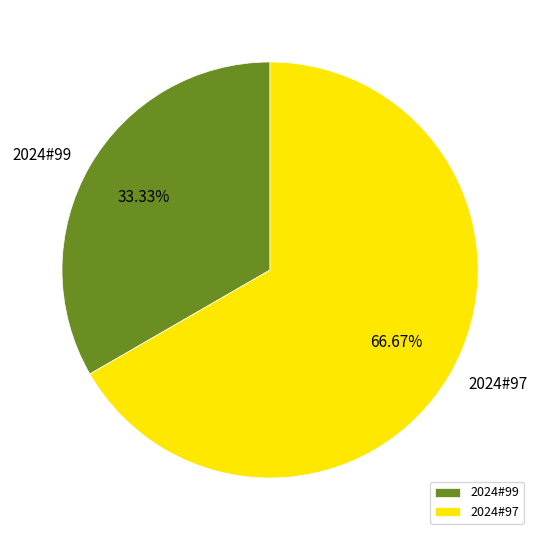

What is the largest slice in the pie chart?

2024#97